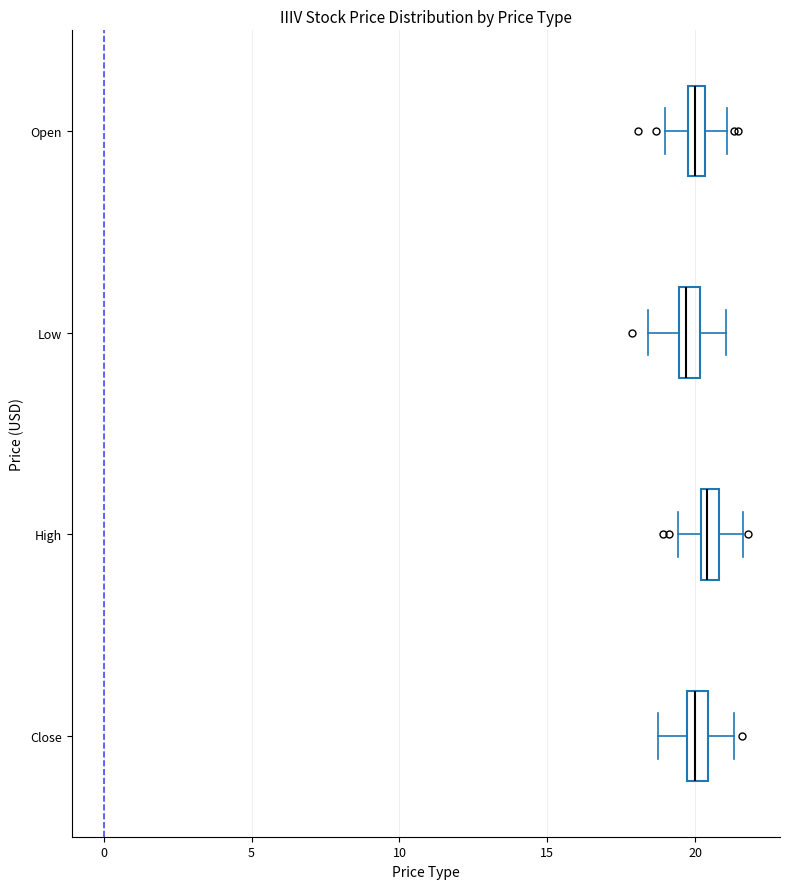

Where does the median line of the box for Close sit on the x-axis? The values are not printed on the chart, so give them approximately, as read against the axis.

20.0